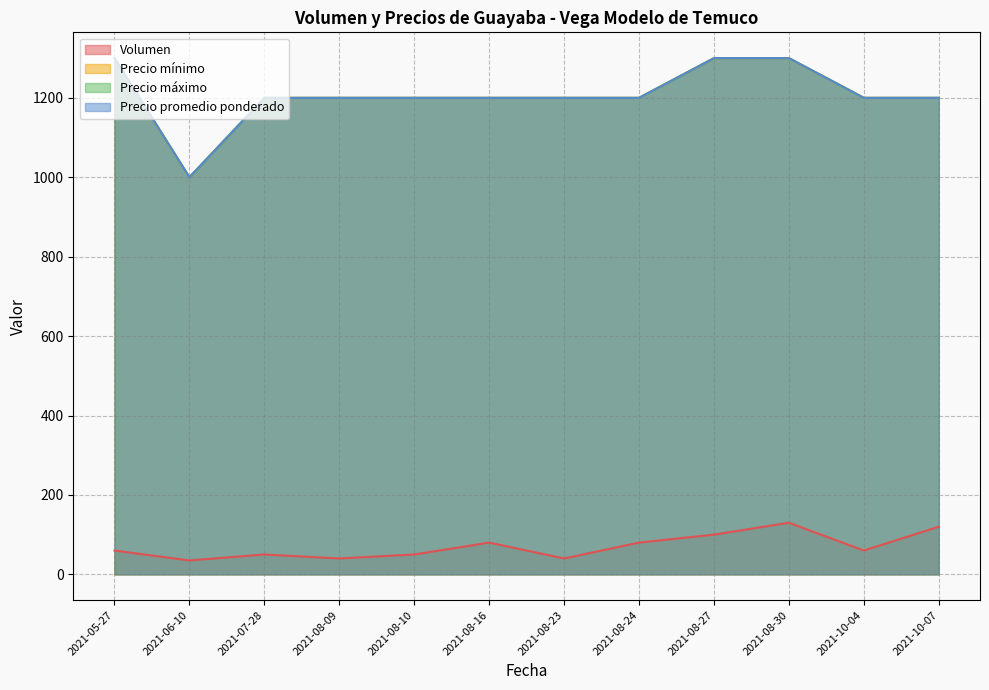

What is the spread (max minus min) of values at 2021-06-10?

965